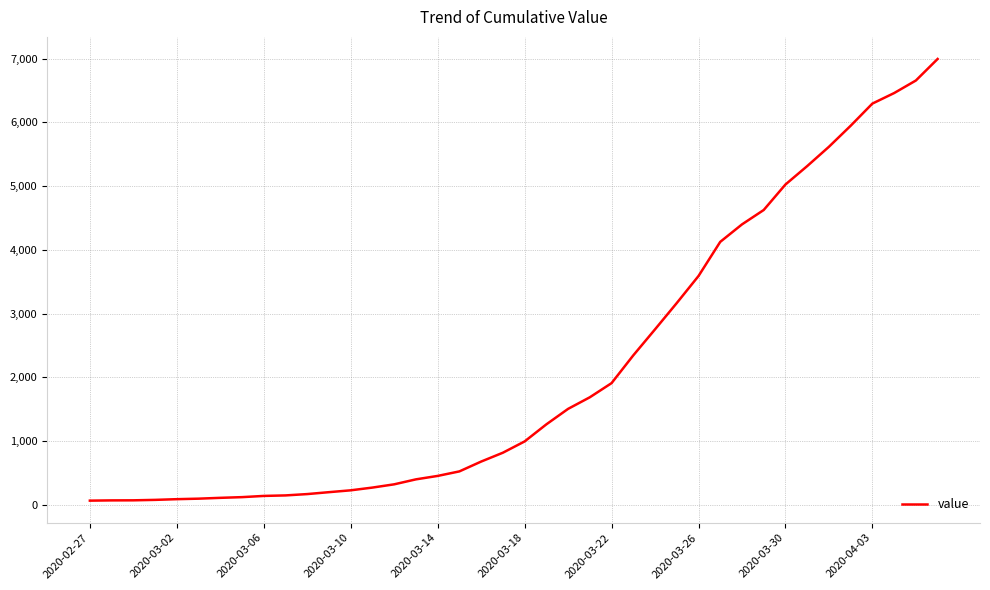

What is the greatest value displayed?

6995